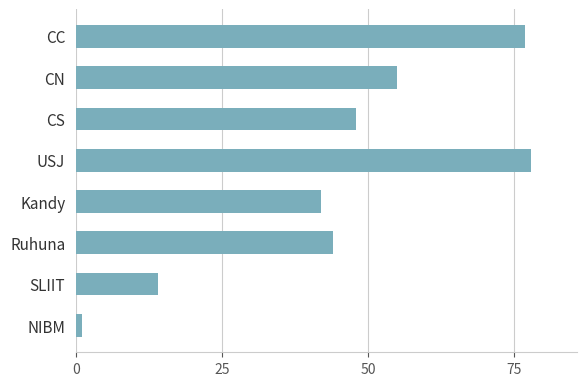

The chart shows a value of 52 at CC. True or false?

False